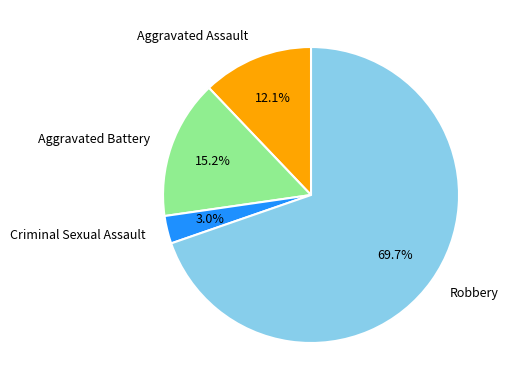

Which slice represents more than half of the pie?

Robbery